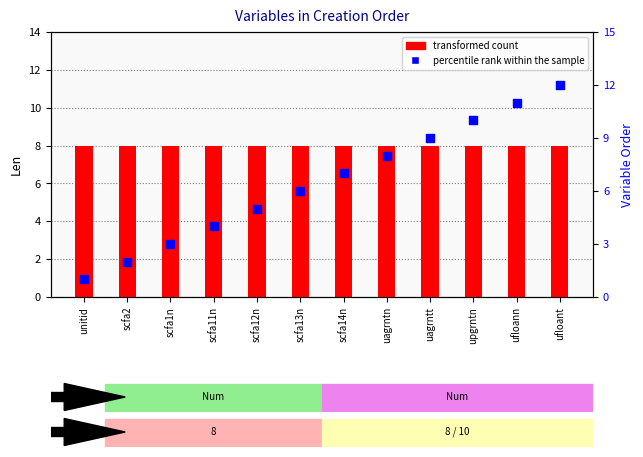

At how many categories does at least one series exceed 9?

3